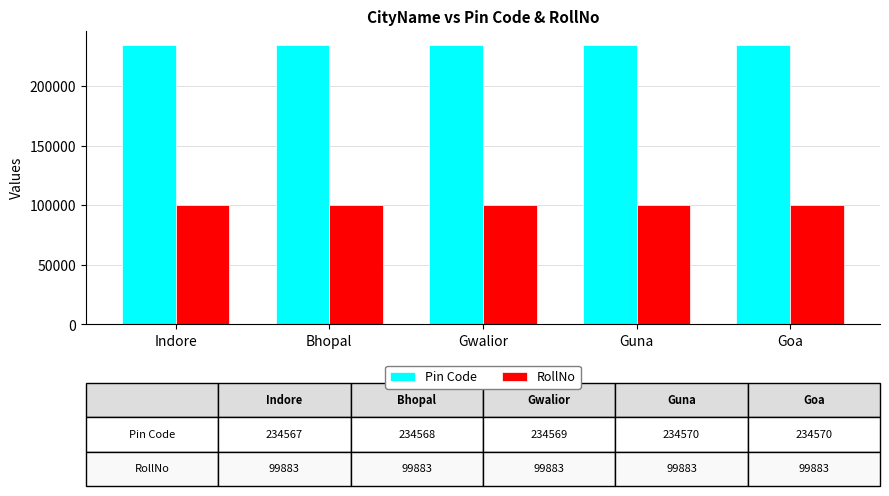

What is the sum of all Pin Code values?

1172844